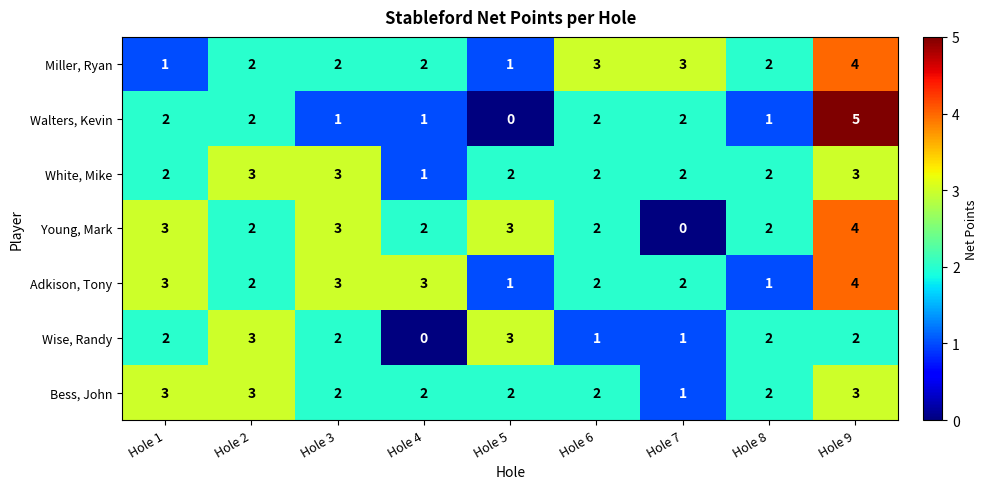

How many Walters, Kevin values are between 1 and 2?

7